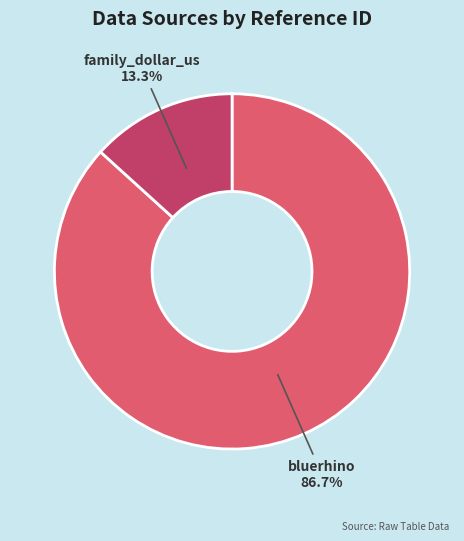

Which category has the smallest portion of the pie?

family_dollar_us